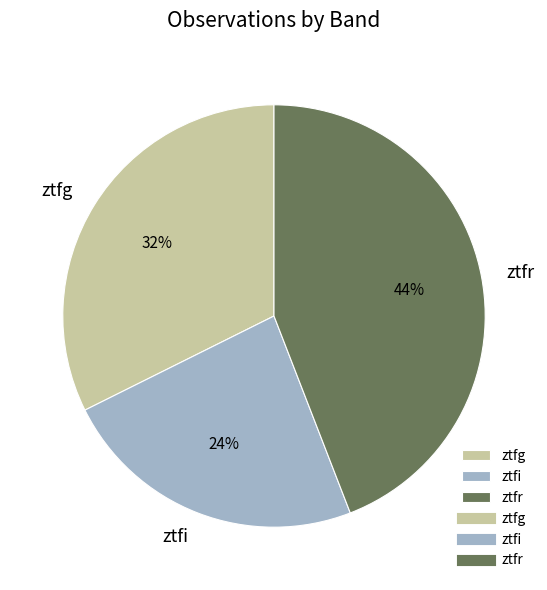

How many segments does this pie chart have?

3